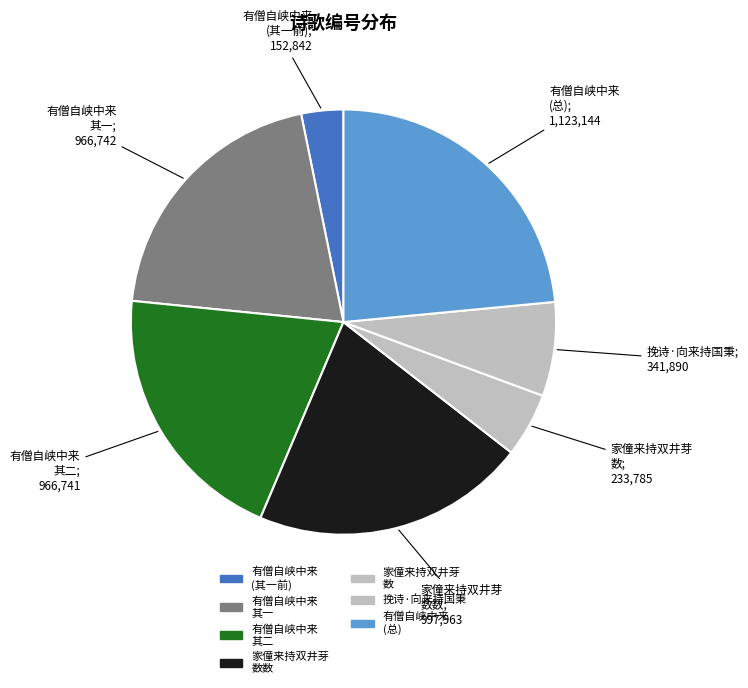

Count the number of slices in the pie.

7